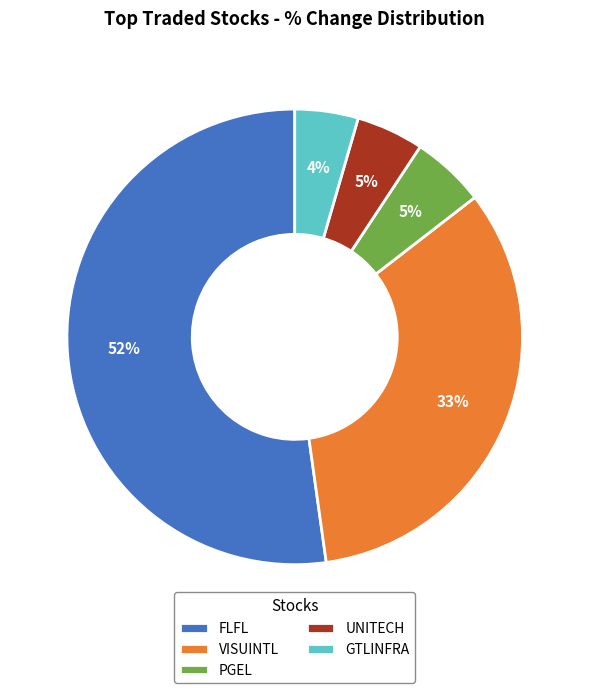

To the nearest percent, what portion does UNITECH represent?

5%